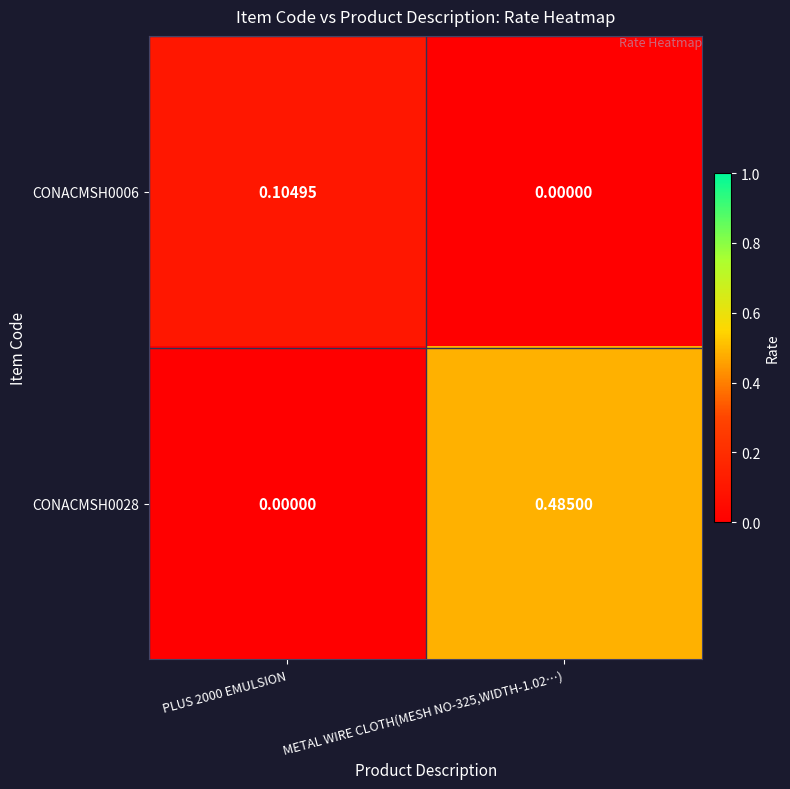

Rank the series at METAL WIRE CLOTH(MESH NO-325,WIDTH-1.02…) from highest to lowest value.

CONACMSH0028, CONACMSH0006